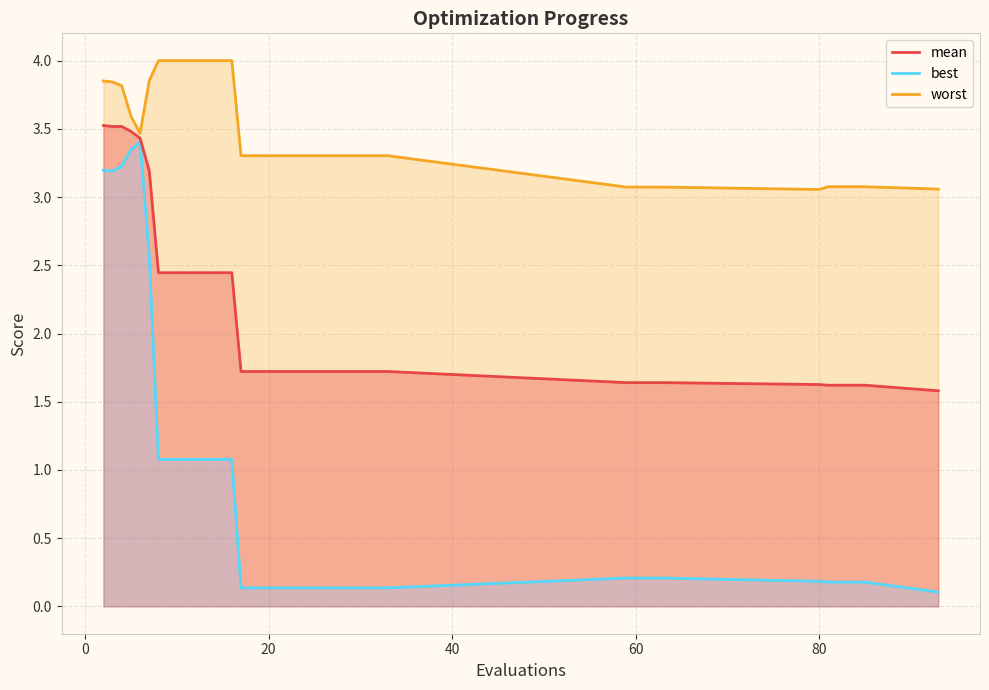

What is the value of the mean point at the 11th from the left?

1.7